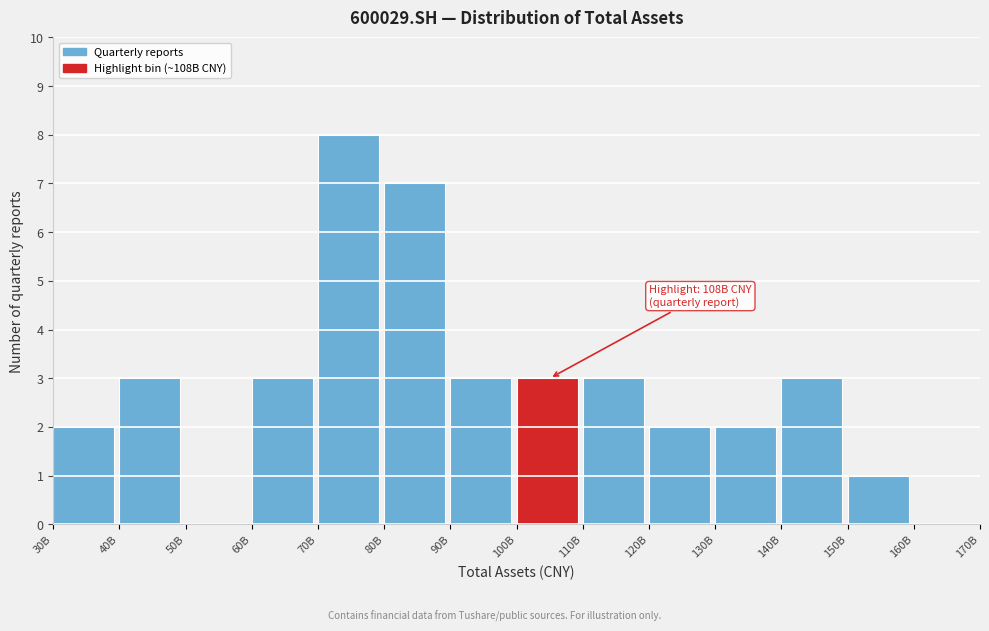

Reading left to right, extract all data points from this chart.

30B=2	40B=3	50B=0	60B=3	70B=8	80B=7	90B=3	100B=3	110B=3	120B=2	130B=2	140B=3	150B=1	160B=0